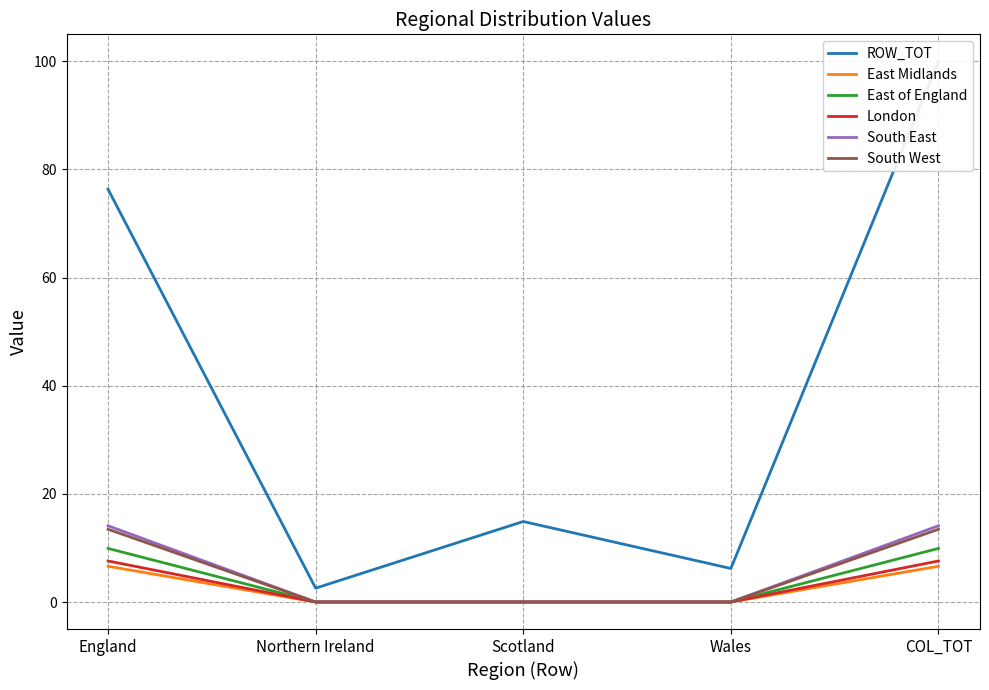

List the labels in order of South West value, smallest first.

Northern Ireland, Scotland, Wales, England, COL_TOT